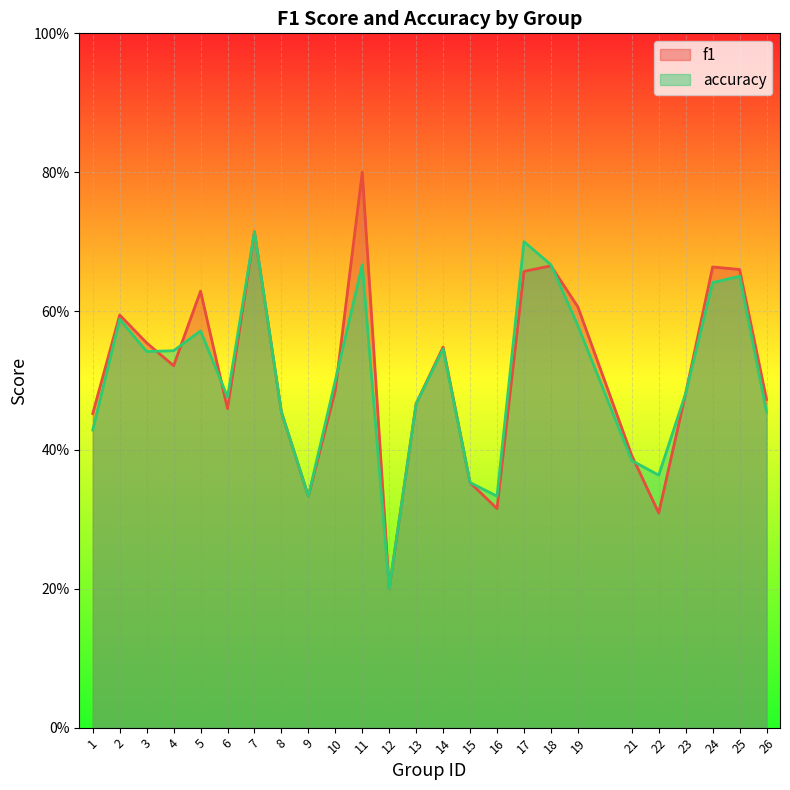

What is the difference between the f1 values at 22 and 25?

0.4